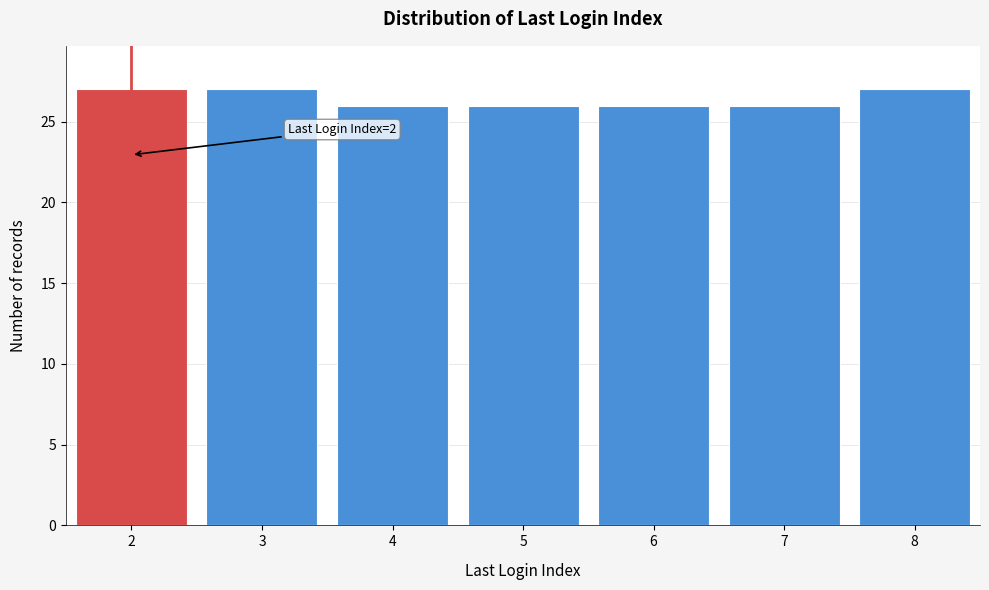

Reading left to right, list all the values displayed in this chart.

27	27	26	26	26	26	27